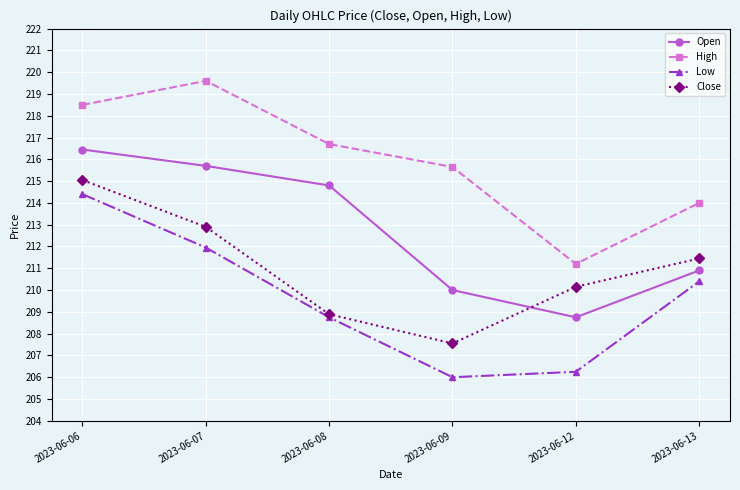

What is the value of the Open point at the 5th from the left?

208.8